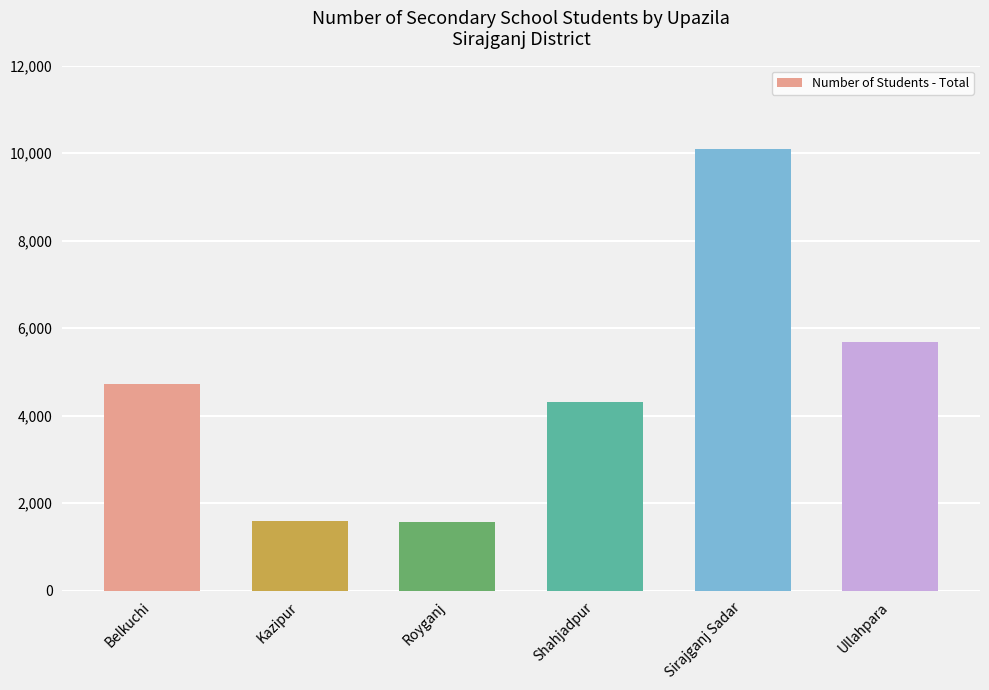

Where is the data nearest to the value 5833?

Ullahpara